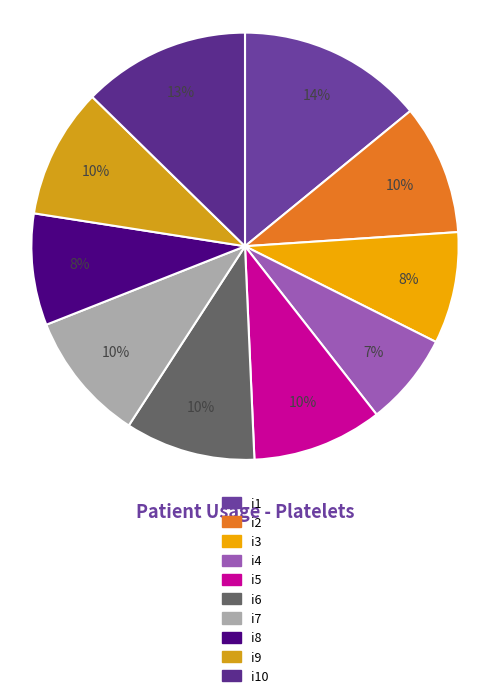

Between i8 and i2, which is larger?

i2